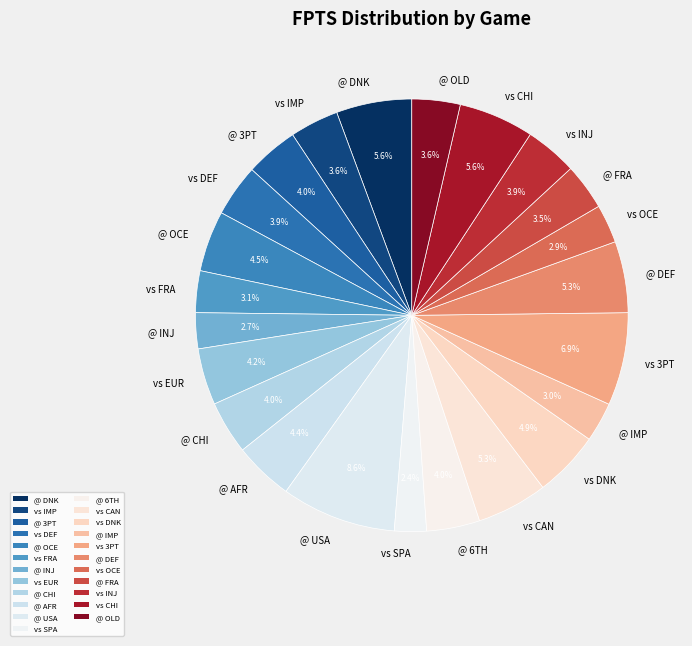

What percentage do @ CHI and vs IMP together represent?

7.6%